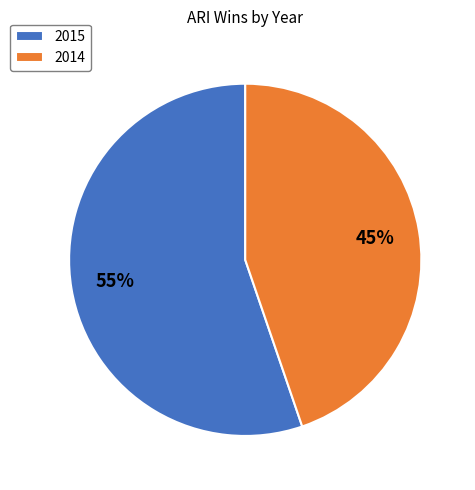

What is the largest slice in the pie chart?

2015